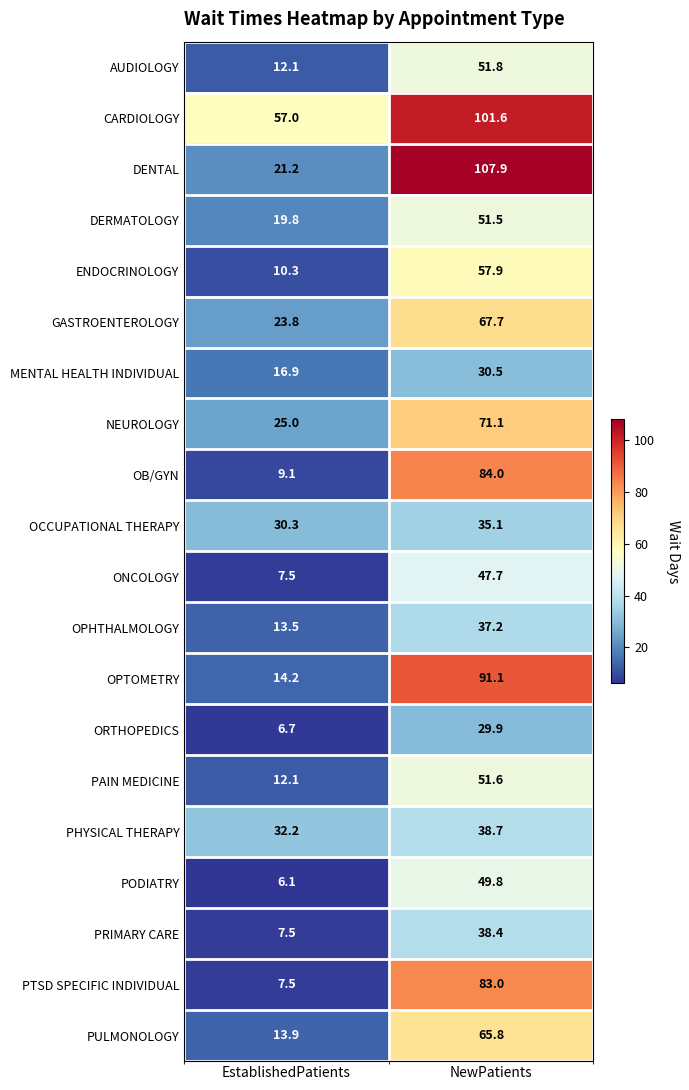

Rank the series by their maximum value, from lowest to highest.

ORTHOPEDICS, MENTAL HEALTH INDIVIDUAL, OCCUPATIONAL THERAPY, OPHTHALMOLOGY, PRIMARY CARE, PHYSICAL THERAPY, ONCOLOGY, PODIATRY, DERMATOLOGY, PAIN MEDICINE, AUDIOLOGY, ENDOCRINOLOGY, PULMONOLOGY, GASTROENTEROLOGY, NEUROLOGY, PTSD SPECIFIC INDIVIDUAL, OB/GYN, OPTOMETRY, CARDIOLOGY, DENTAL